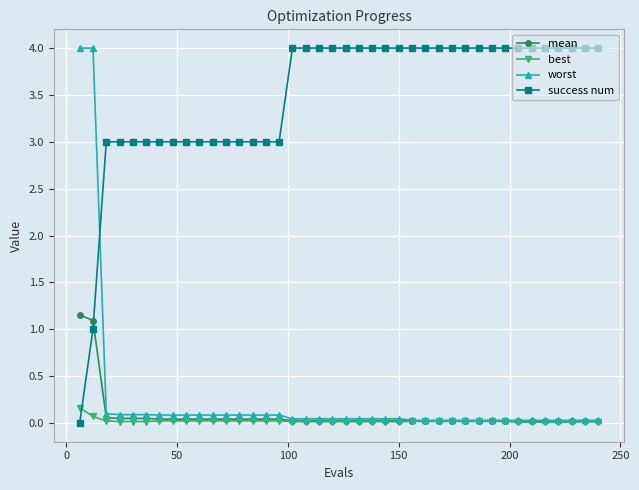

What are all the series names shown in the legend?

mean, best, worst, success num